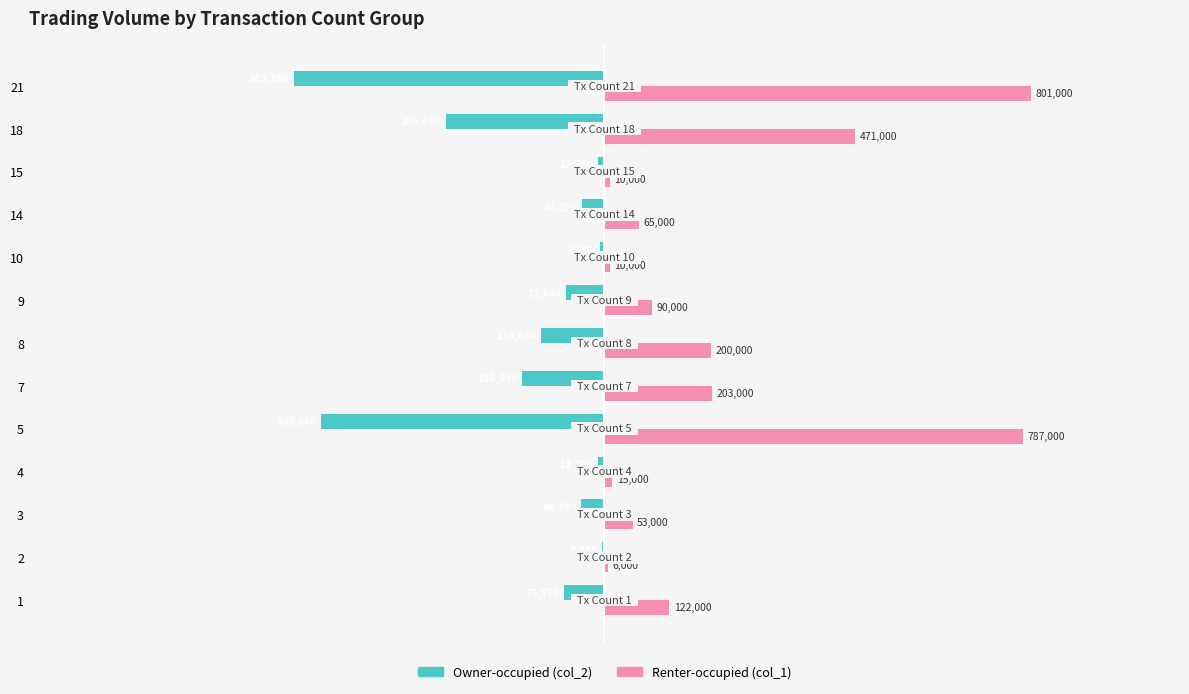

What are all the series names shown in the legend?

Owner-occupied (col_2), Renter-occupied (col_1)